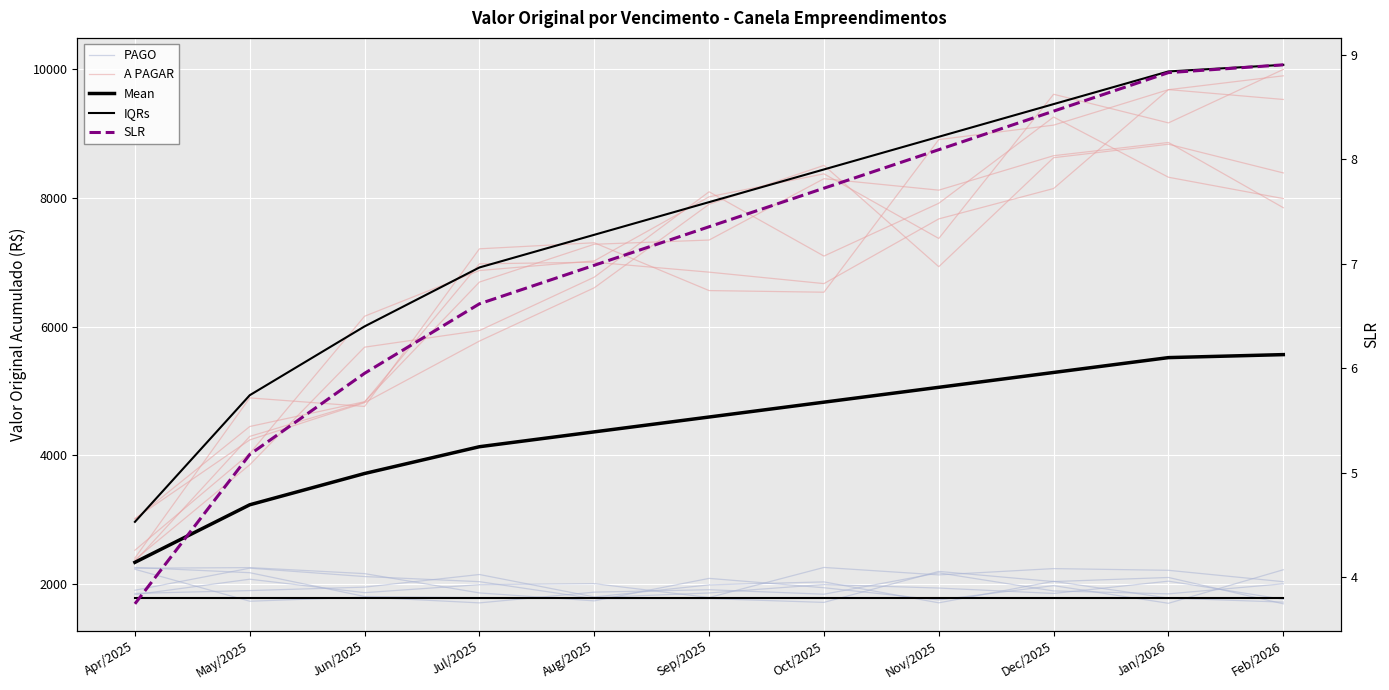

Where is Mean nearest to the value 3953?

Jul/2025